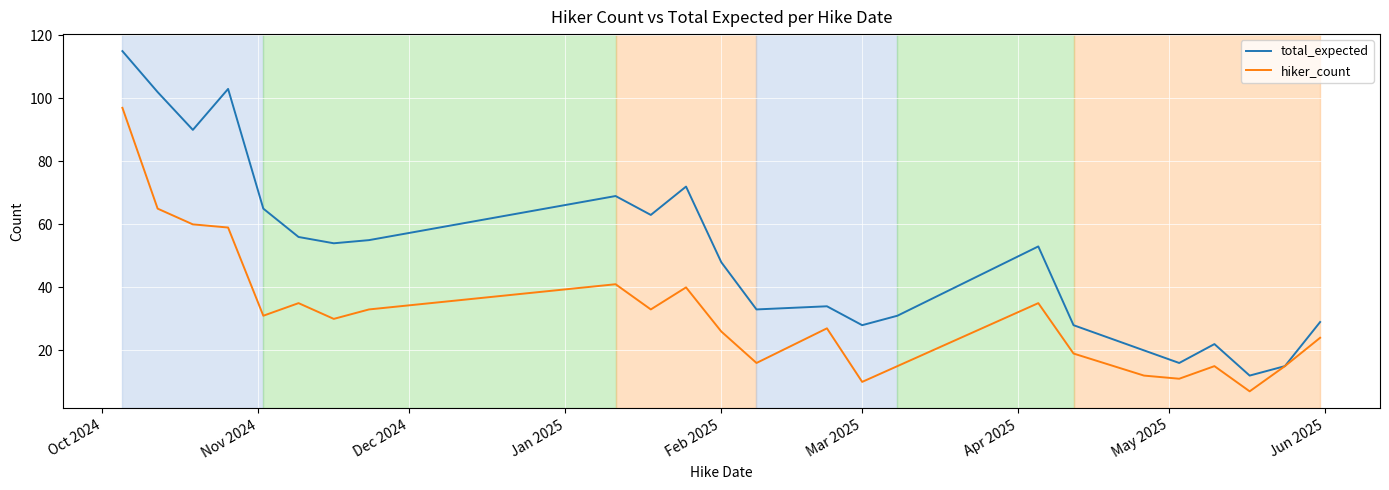

Does the chart have visible grid lines?

Yes